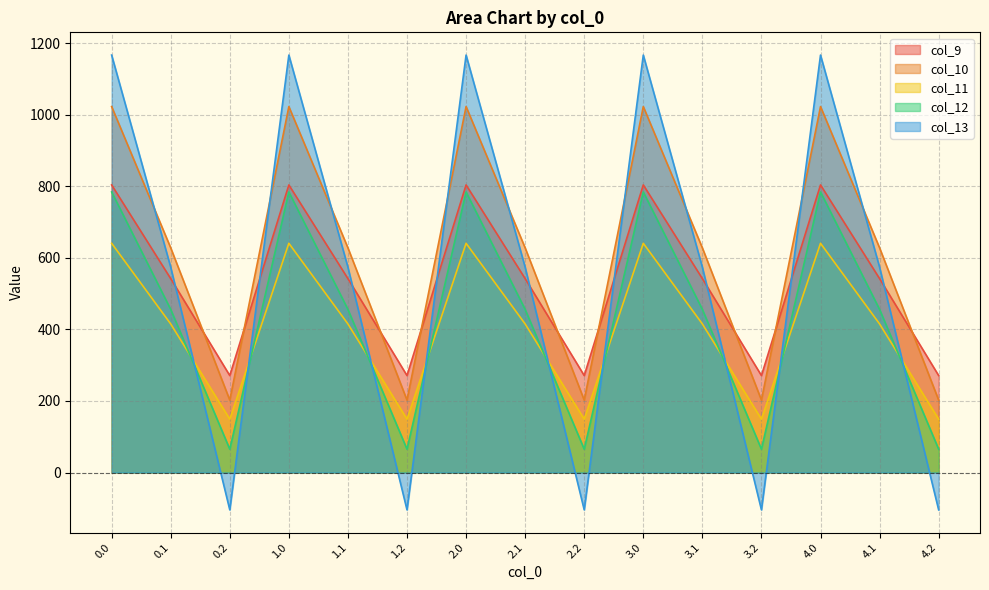

True or false: col_11 and col_9 cross at least once.

False